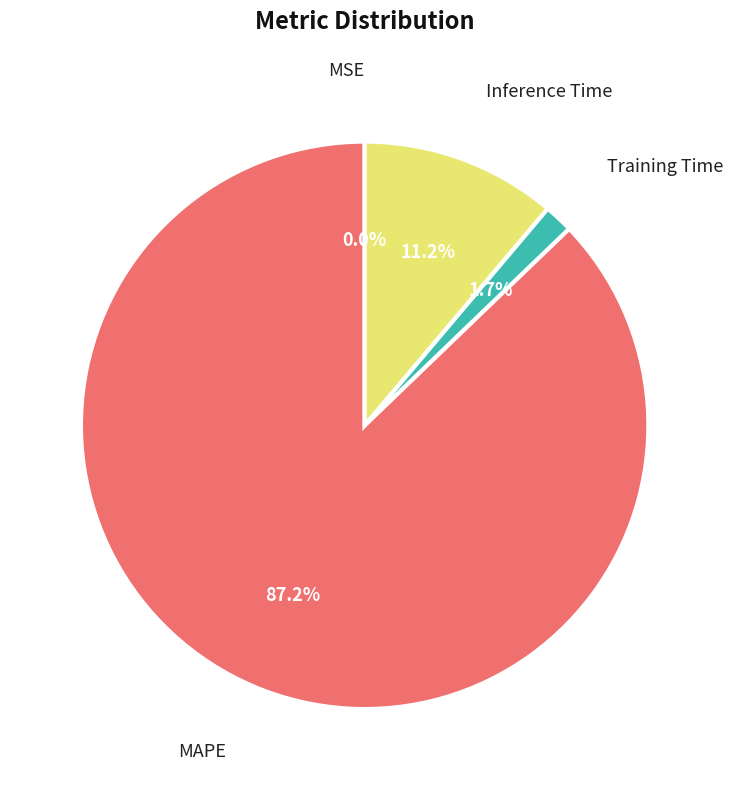

Rank the categories by value from lowest to highest.

MSE, Training Time, Inference Time, MAPE